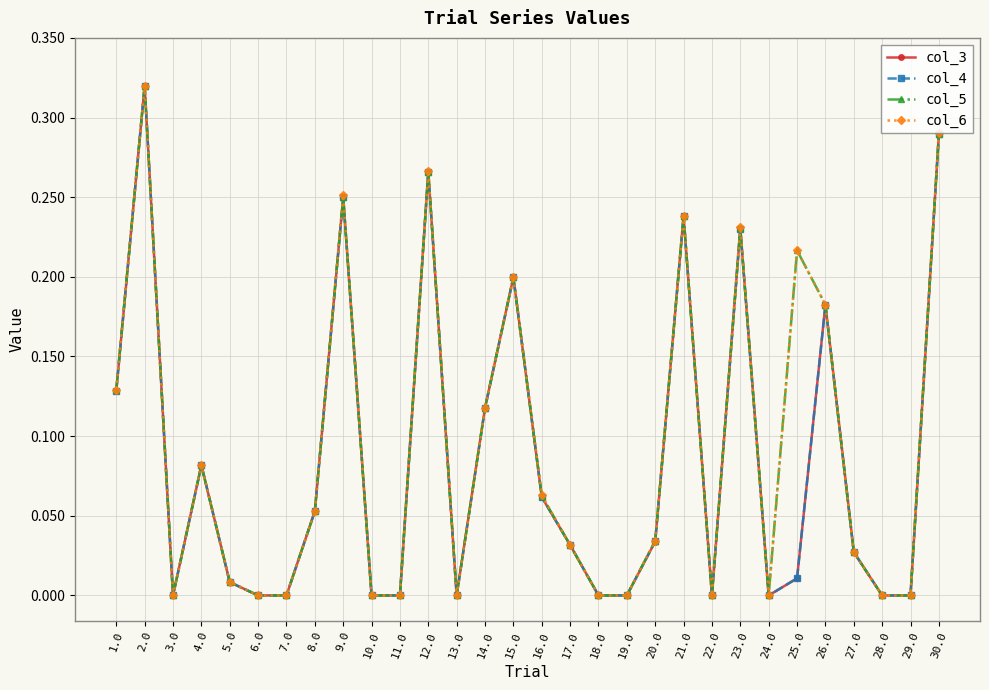

At which category does col_3 reach its first local peak?

2.0